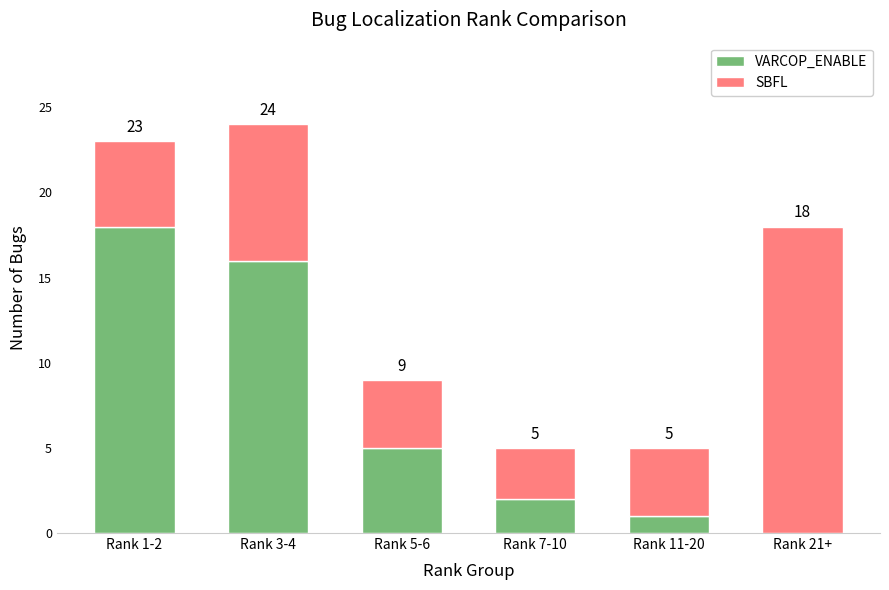

What is the total value across all series at Rank 7-10?

5